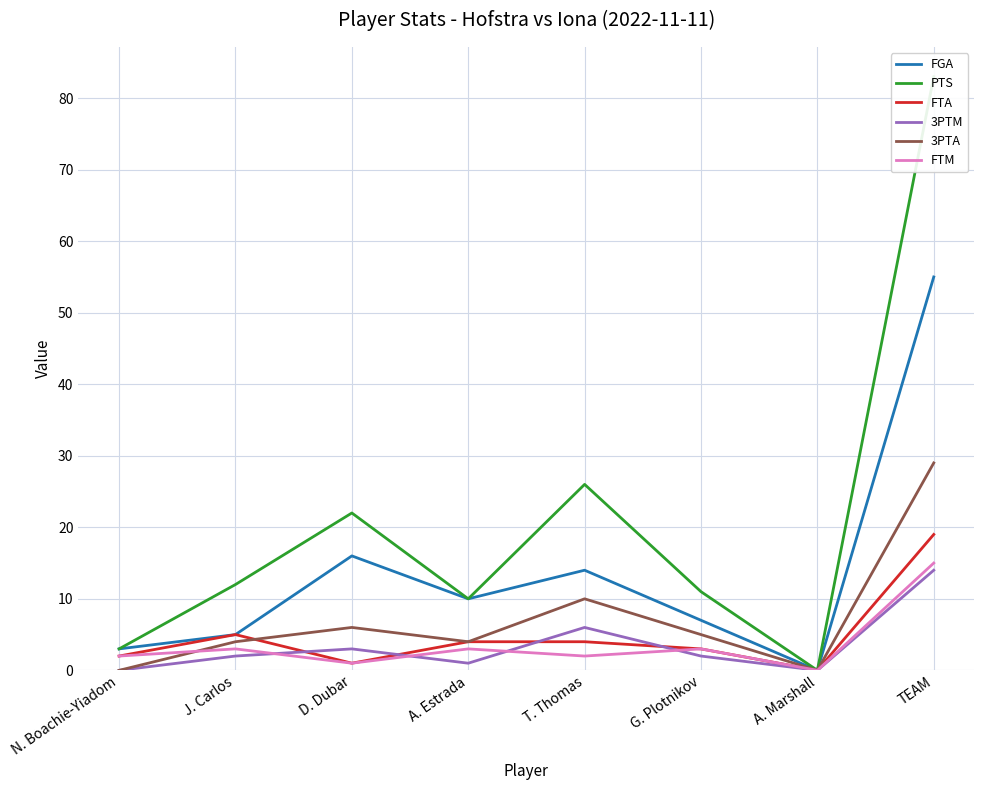

What is the label of the 7th point from the right?

J. Carlos